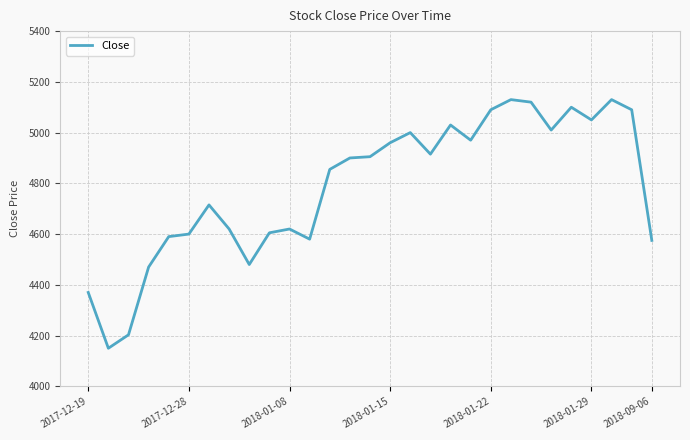

What is the greatest value displayed?

5130